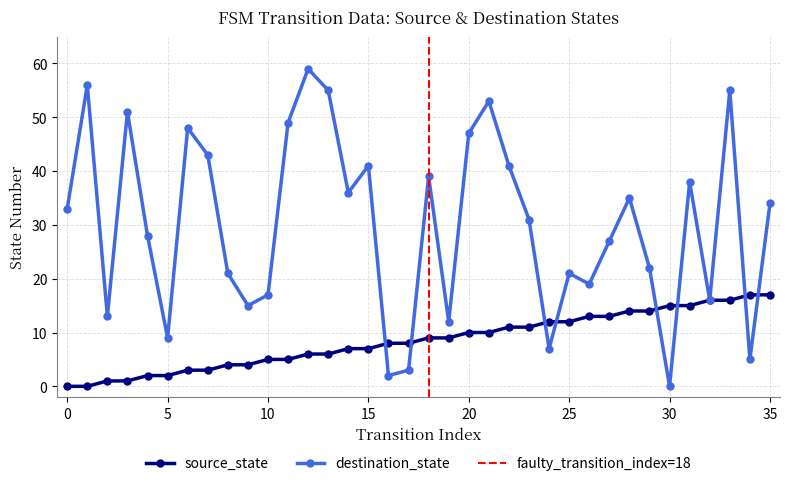

Which has a higher value, 10 or 1?

10